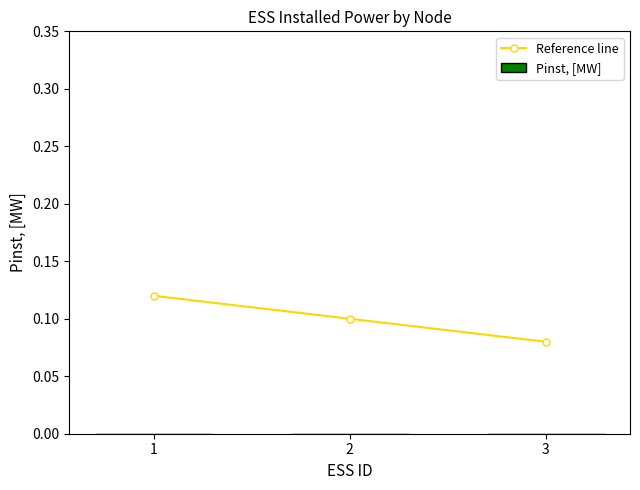

The chart shows a value of 0.1 at 2. True or false?

True